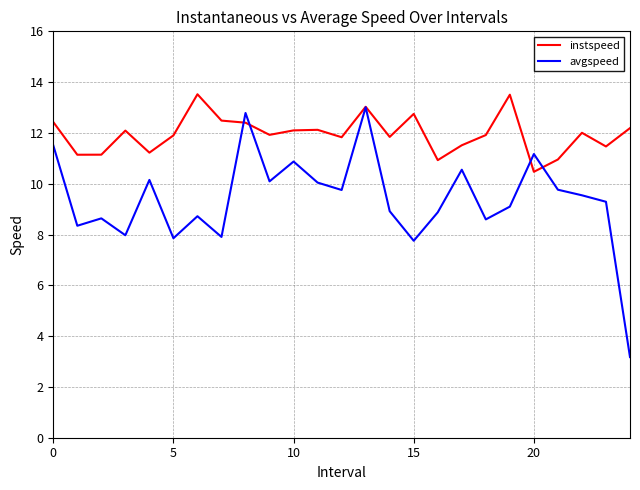

What is the greatest value displayed?

13.5